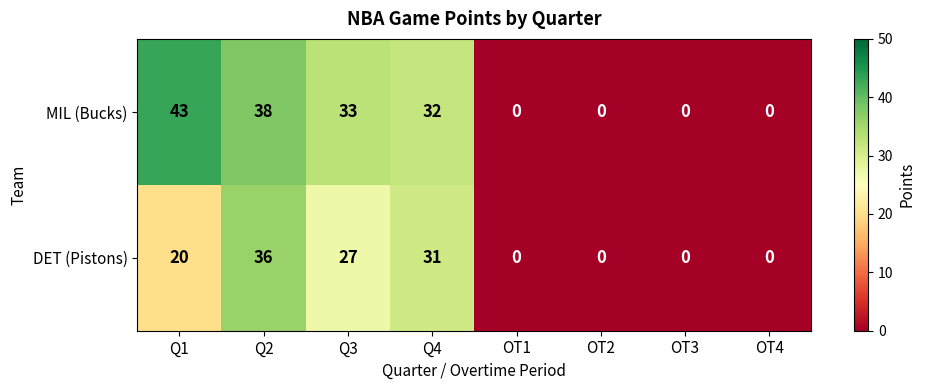

Reading left to right, list all the values displayed in this chart.

MIL (Bucks): Q1=43	Q2=38	Q3=33	Q4=32	OT1=0	OT2=0	OT3=0	OT4=0
DET (Pistons): Q1=20	Q2=36	Q3=27	Q4=31	OT1=0	OT2=0	OT3=0	OT4=0